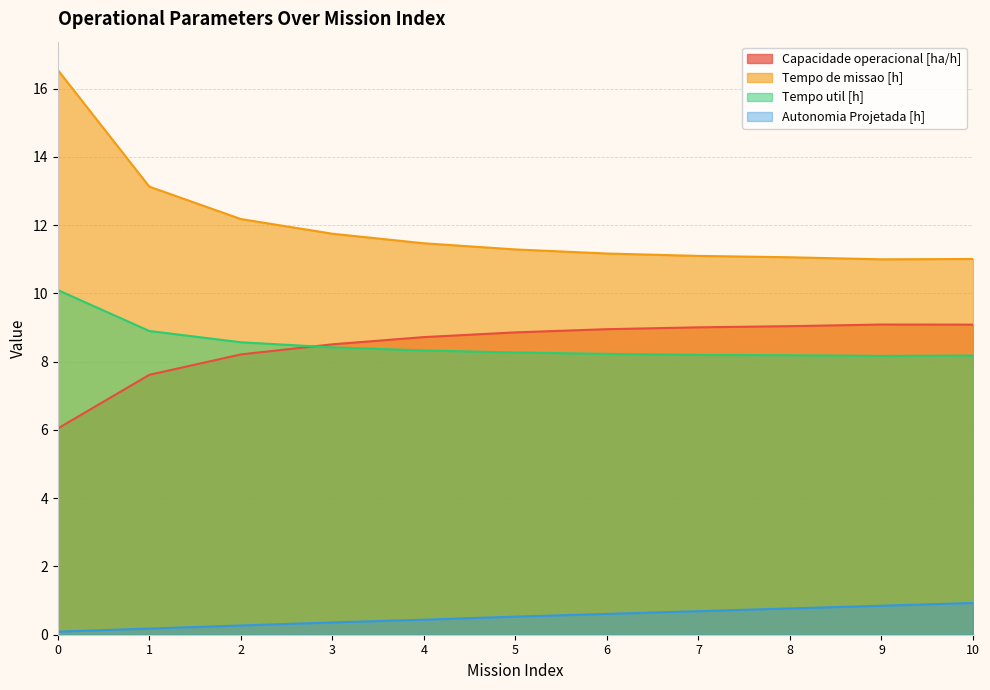

Between 8 and 4, which is larger?

8